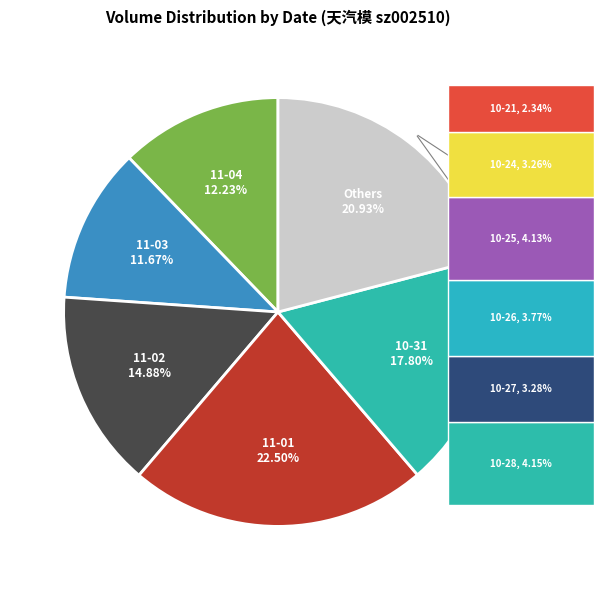

To the nearest percent, what is the combined percentage of 2022-10-28 and 2022-10-31?

22%